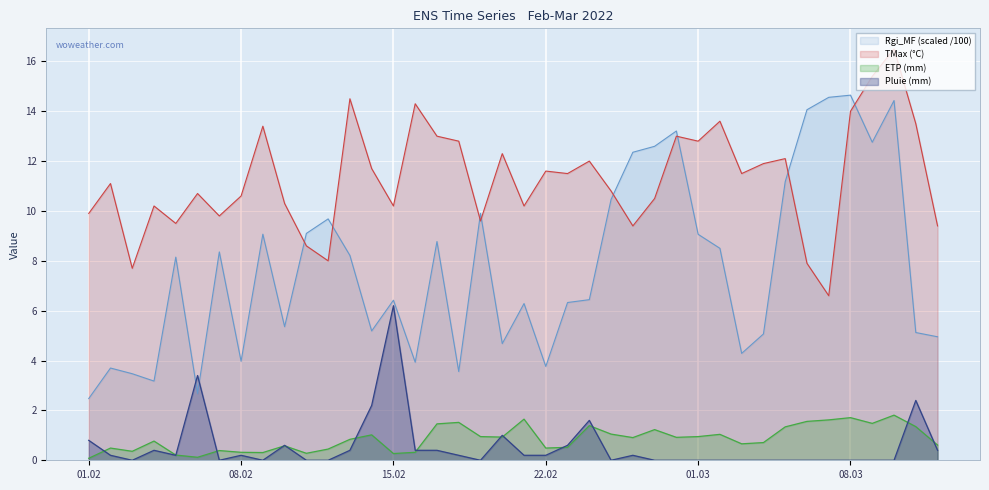

True or false: Rgi_MF_scaled has more than 2 interior local peaks.

True